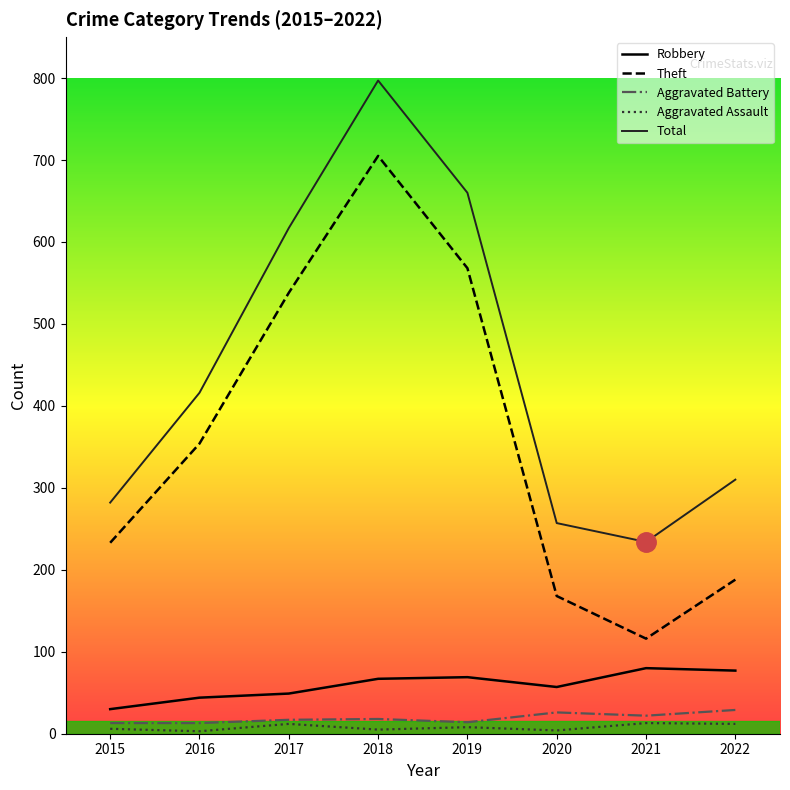

What is the sum of the Robbery values at 2015 and 2019?

99